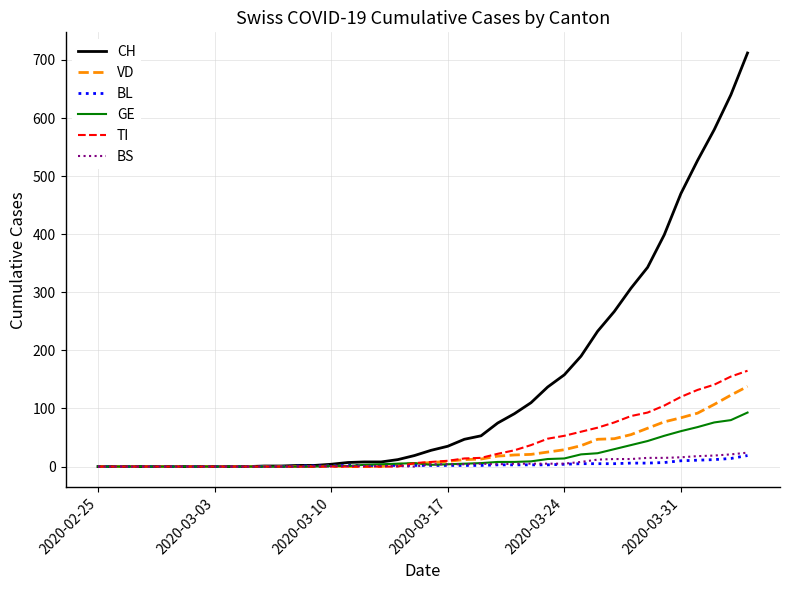

Which series has the widest spread of values?

CH